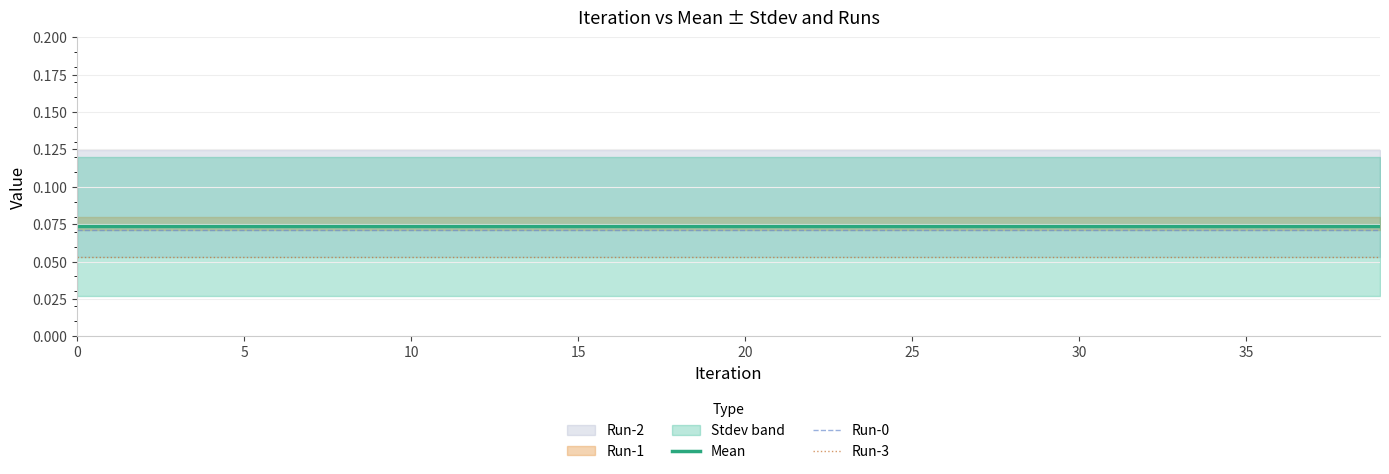

True or false: Run-3 and Mean cross at least once.

False